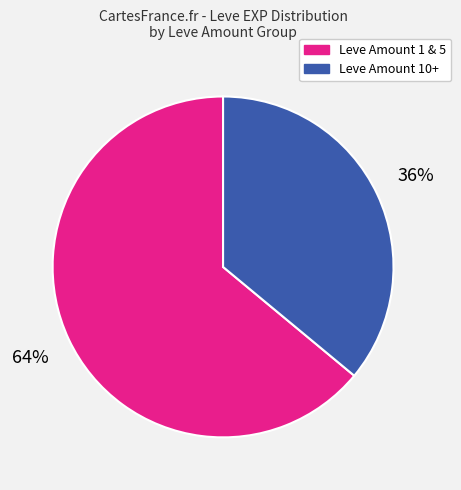

Combined, do Leve Amount 10+ and Leve Amount 1 & 5 account for over 50%?

Yes